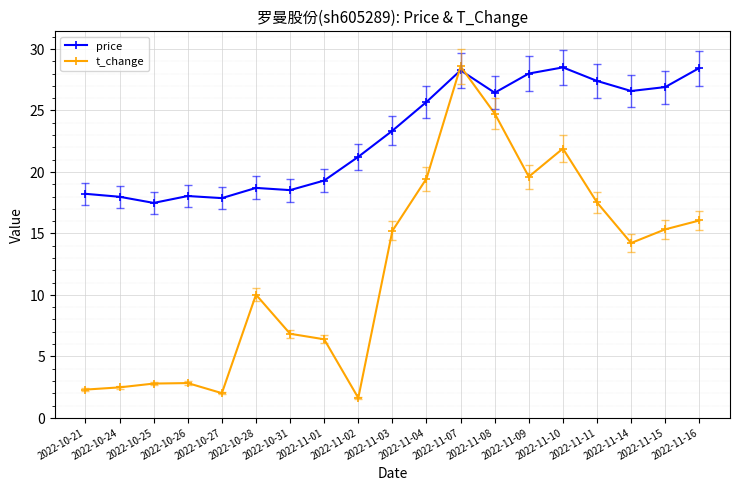

Where is the first local minimum for price?

2022-10-25